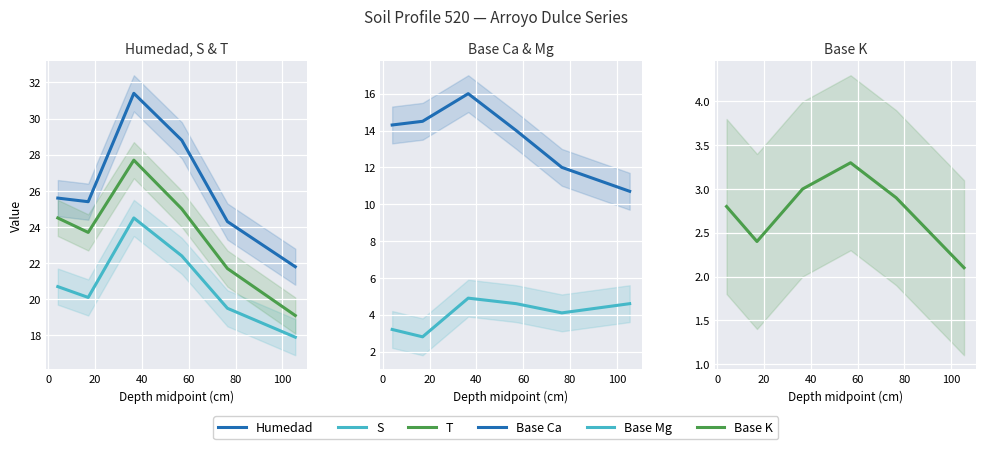

True or false: S and Base Mg cross at least once.

False